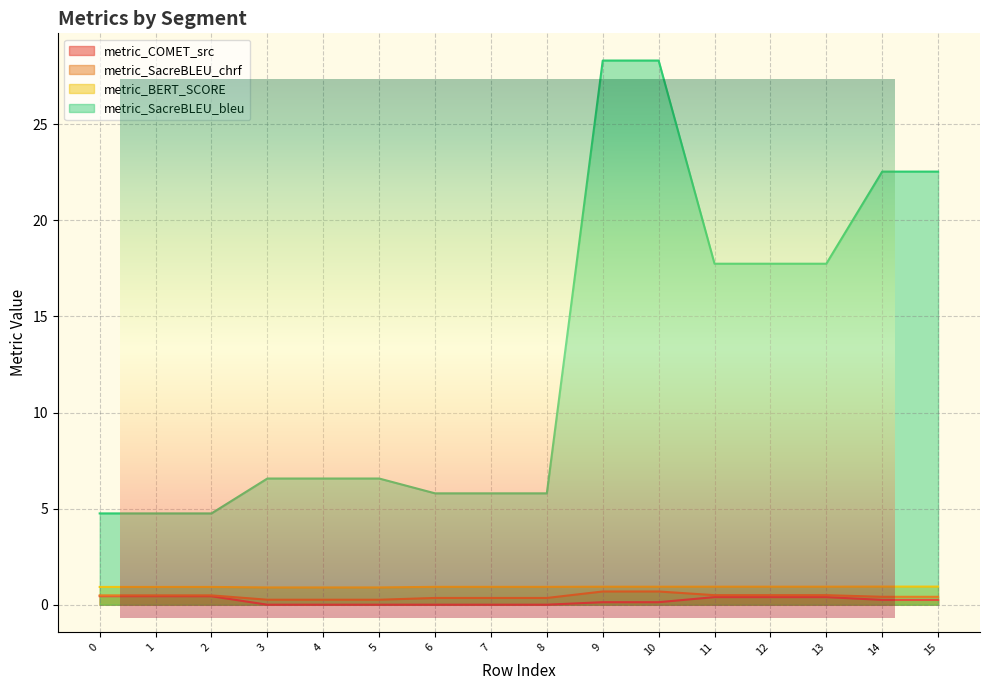

Which series has the largest range (max minus min)?

metric_SacreBLEU_bleu